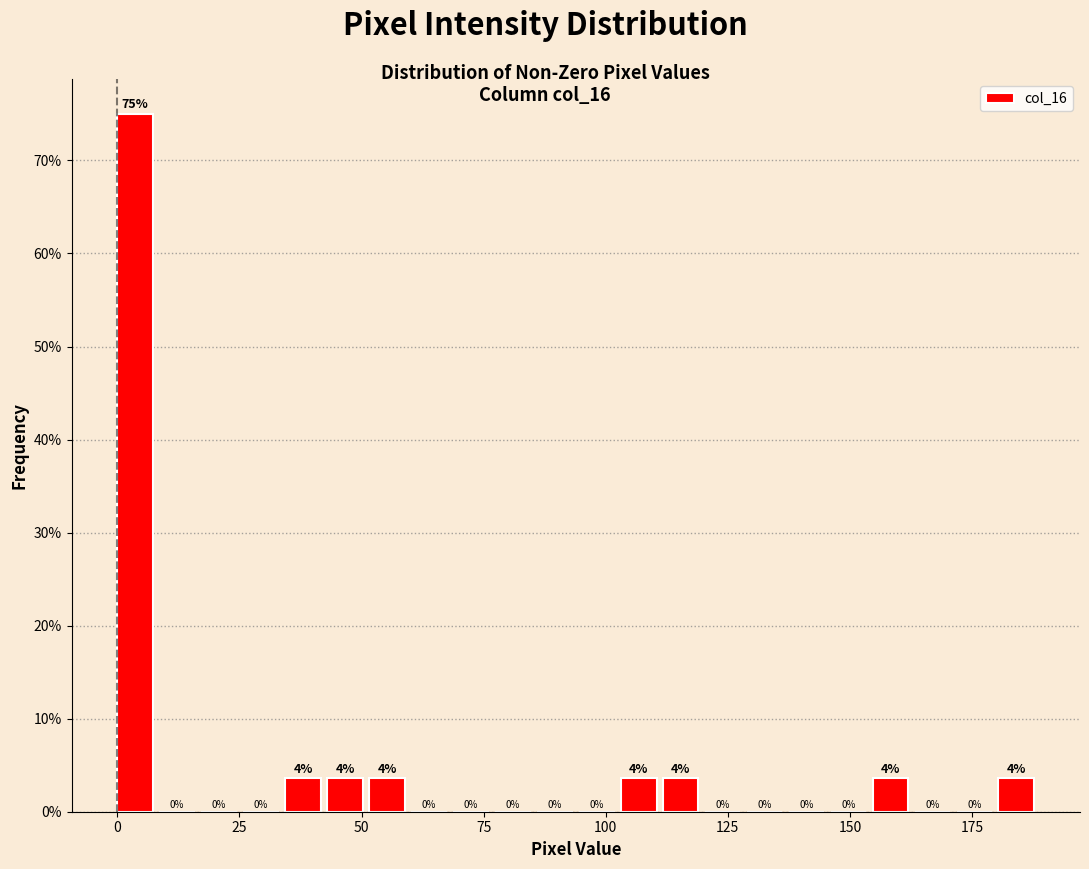

Around what value on the x-axis is the tallest bar? Give the approximate position of its centre, as read against the axis.

5